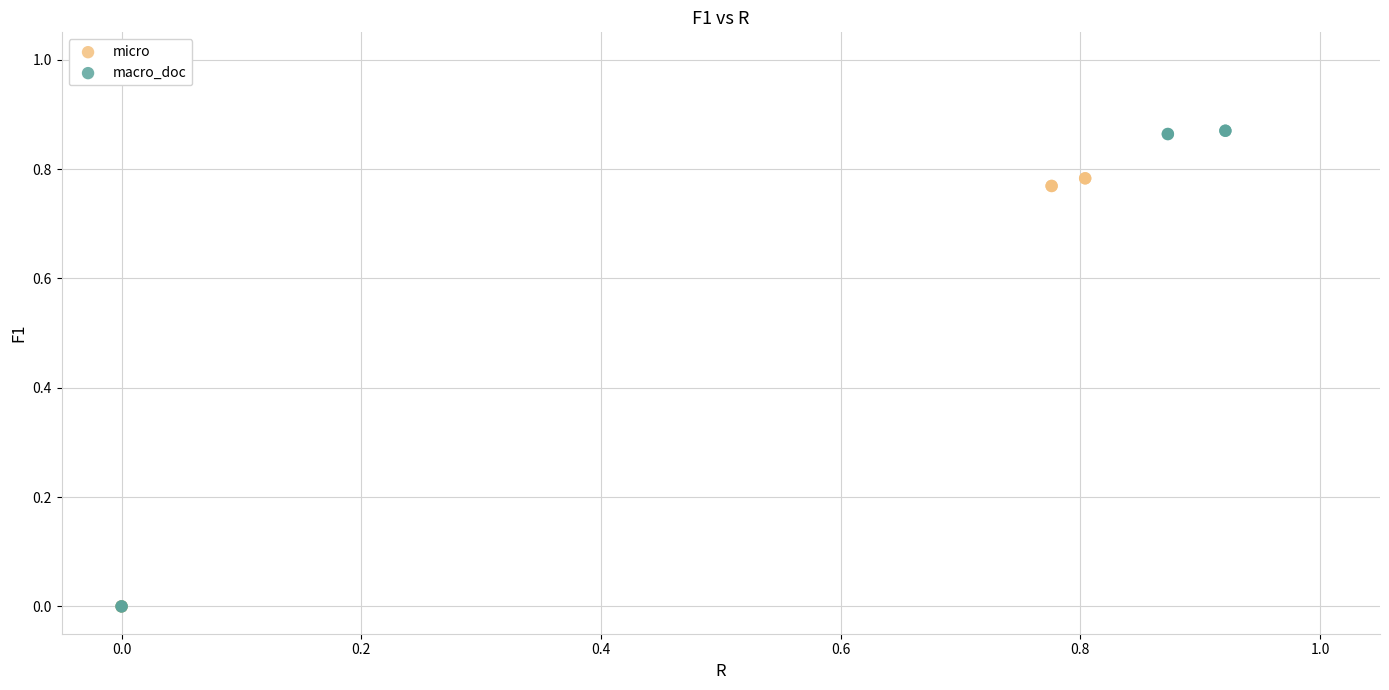

Which series reaches the maximum Y coordinate?

macro_doc